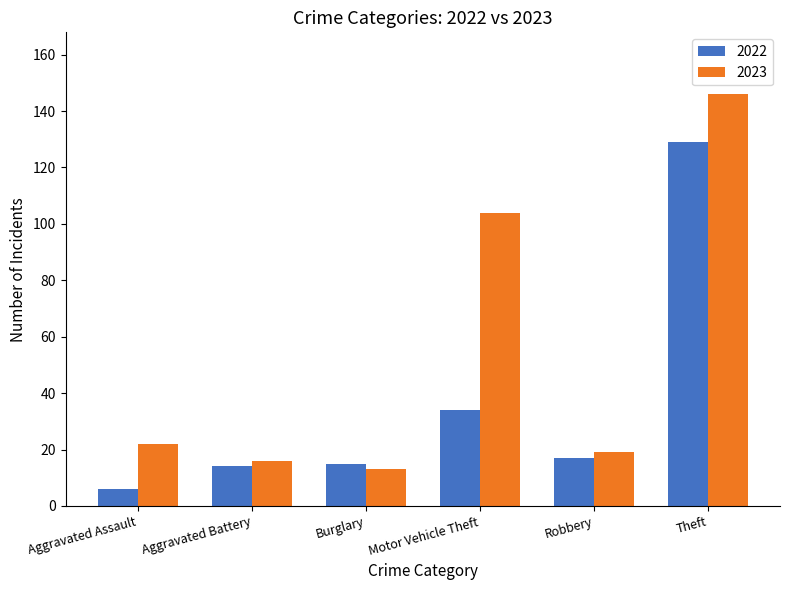

Rank the categories by 2023 value from highest to lowest.

Theft, Motor Vehicle Theft, Aggravated Assault, Robbery, Aggravated Battery, Burglary